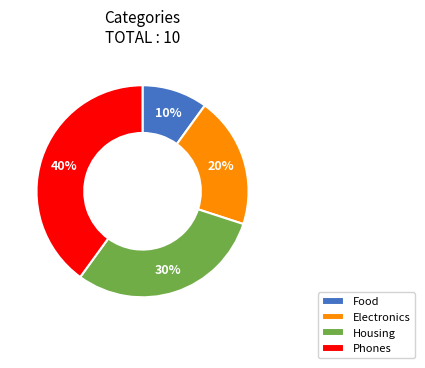

The Food slice represents 1% of the pie. True or false?

False